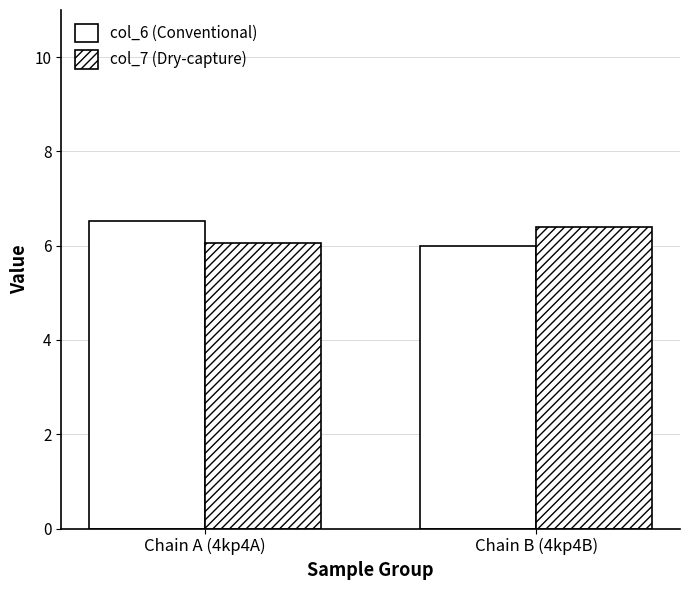

Count the number of categories in the chart.

2